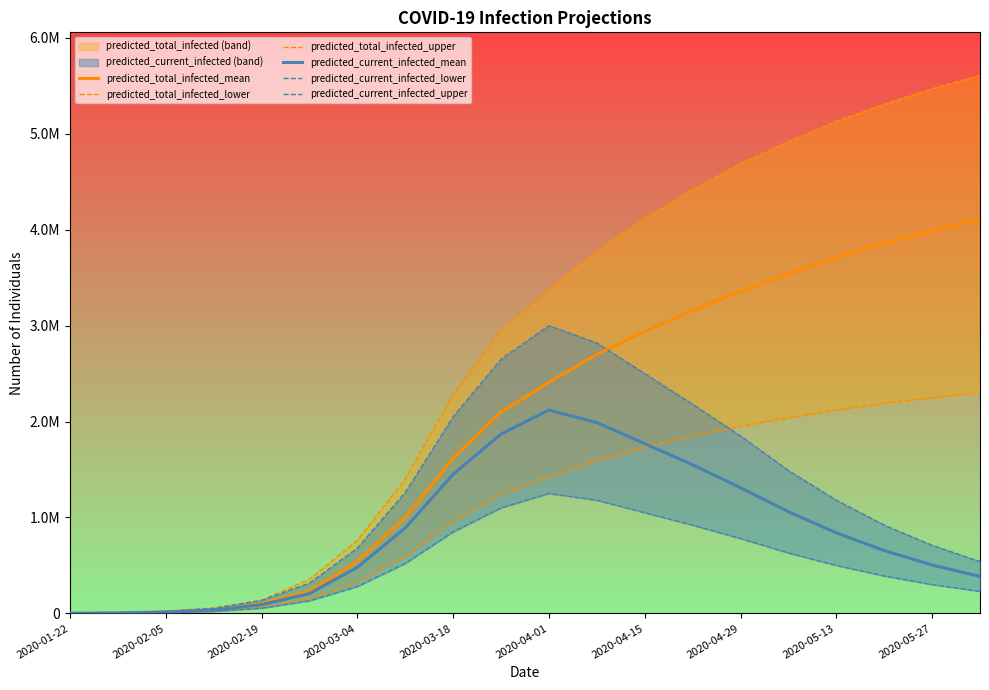

How many values in the predicted_current_infected_lower series are below 500000?

10